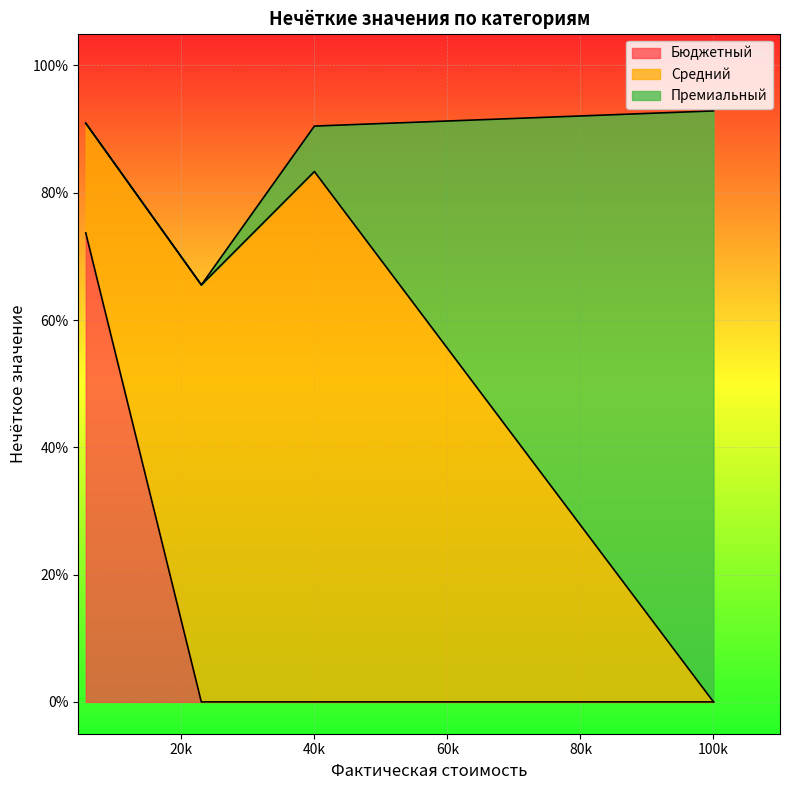

Does the chart display data point markers on the line(s)?

No